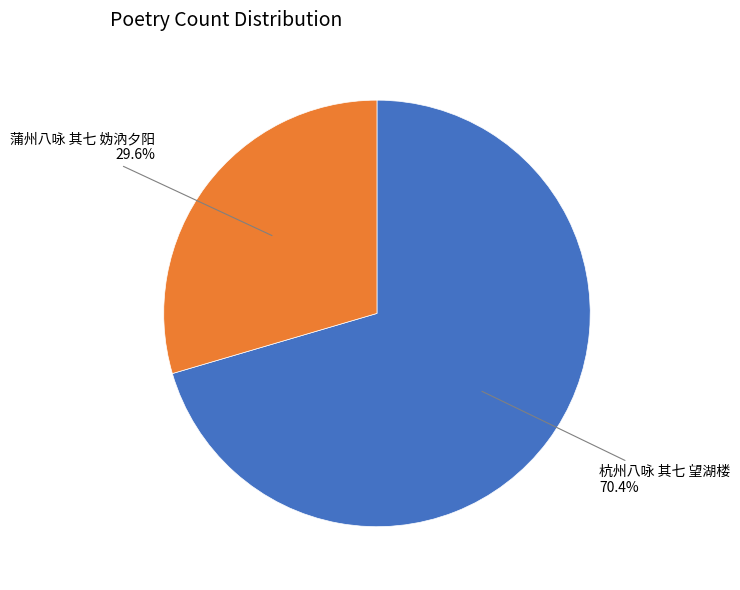

Is it true that 蒲州八咏 其七 妫汭夕阳 is 30% of the pie?

True